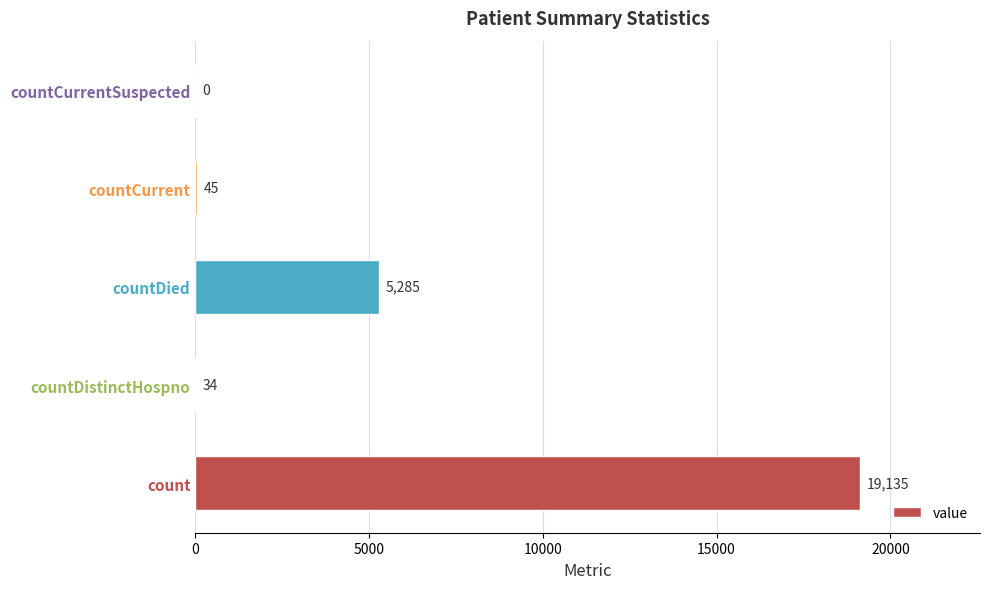

Reading top to bottom, list all the values displayed in this chart.

countCurrentSuspected=0	countCurrent=45	countDied=5285	countDistinctHospno=34	count=19135